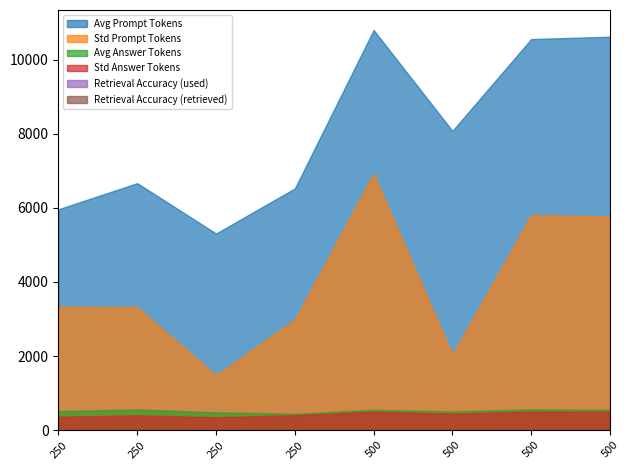

Does the chart have visible grid lines?

No